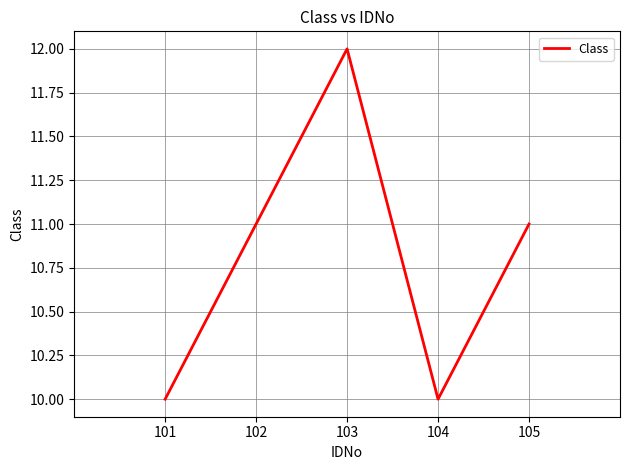

Approximately how many times larger is the value at 105 compared to 104?

1.1